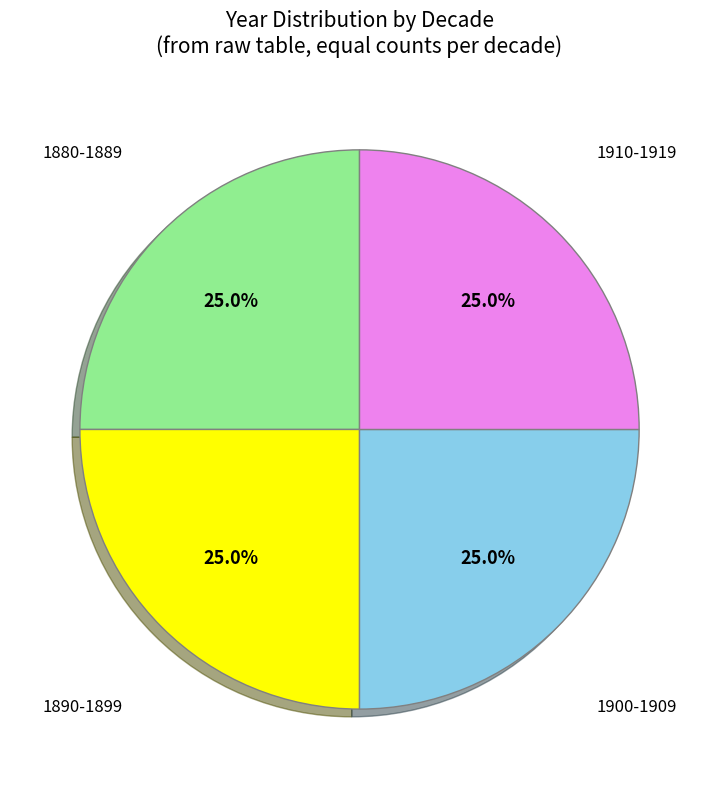

Is there a majority slice in this chart?

No